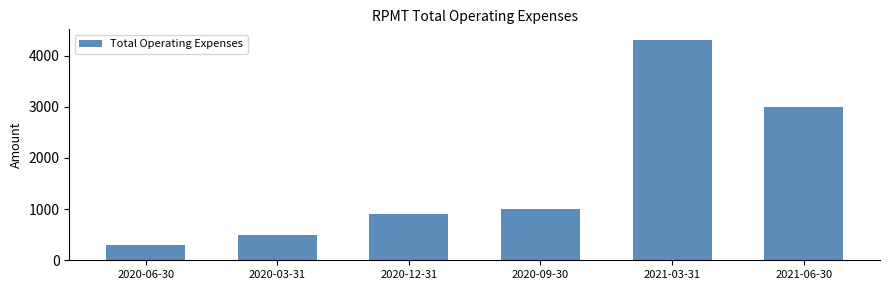

Count the number of categories in the chart.

6